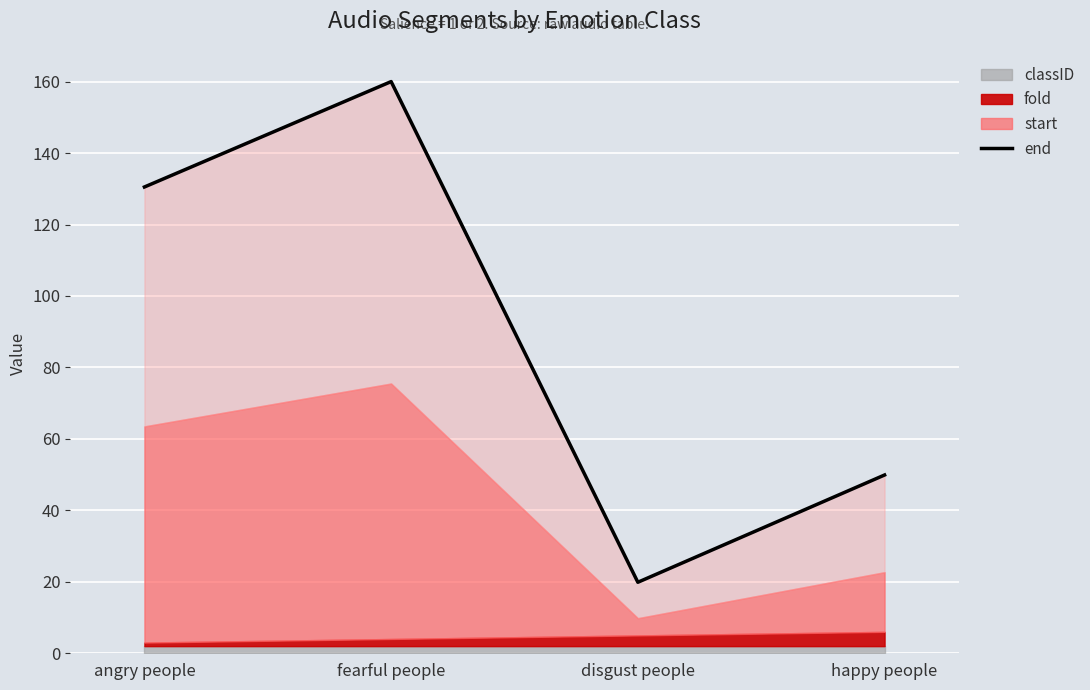

Which category has the lowest value across all series?

disgust people